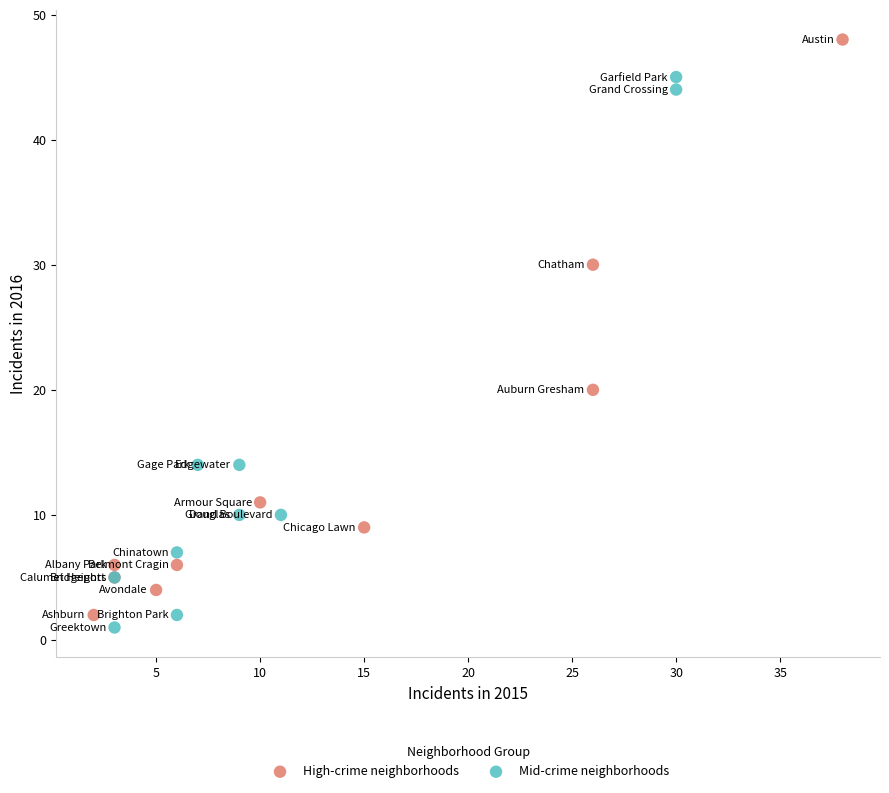

Which series contains the highest Y value?

High-crime neighborhoods